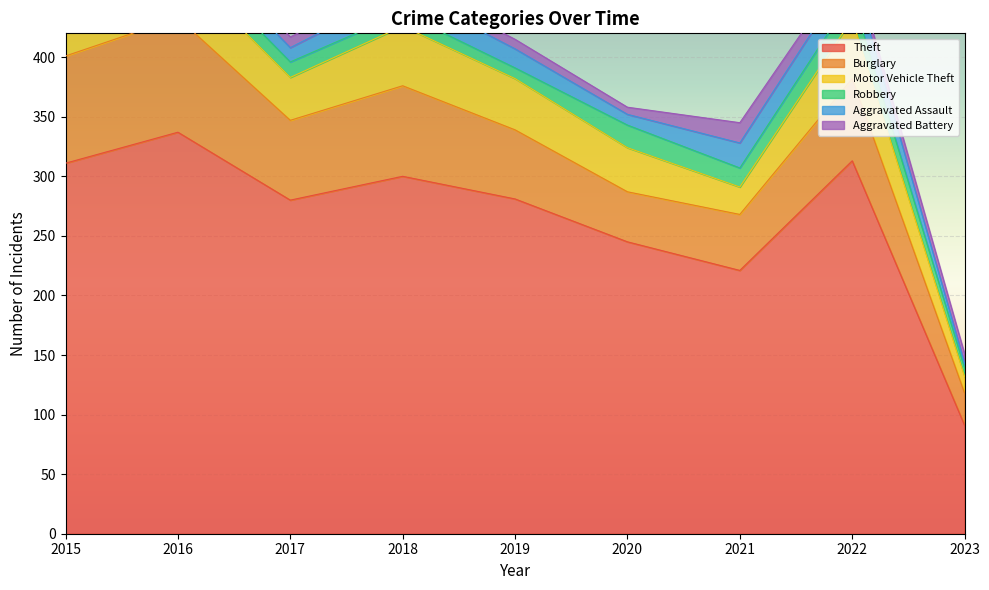

Where is Theft nearest to the value 214?

2021